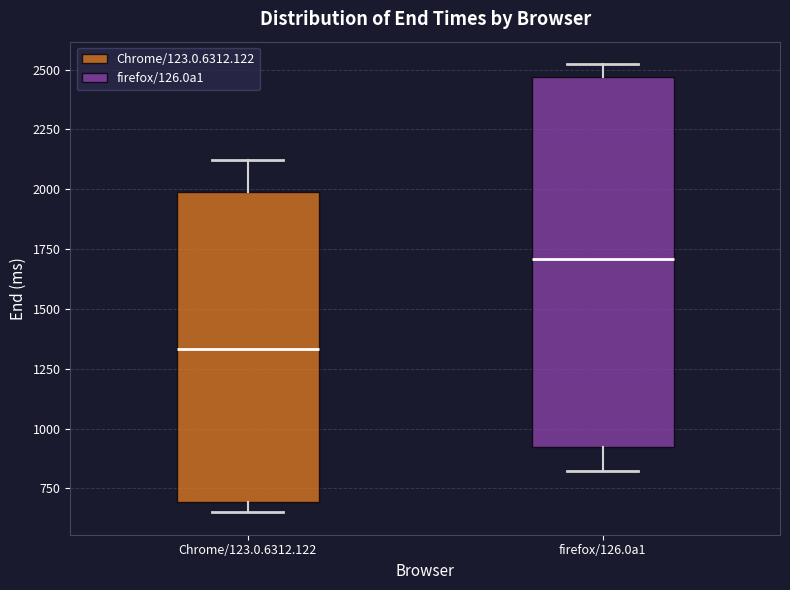

Reading left to right, read every box against the y-axis: the position of its median line, the range the box covers, and the ends of its whiskers. The values are not printed on the chart, so give them approximately, as read against the axis.

Chrome/123.0.6312.122: median 1350, box 700 to 2000, whiskers 650 to 2100
firefox/126.0a1: median 1700, box 900 to 2450, whiskers 800 to 2500